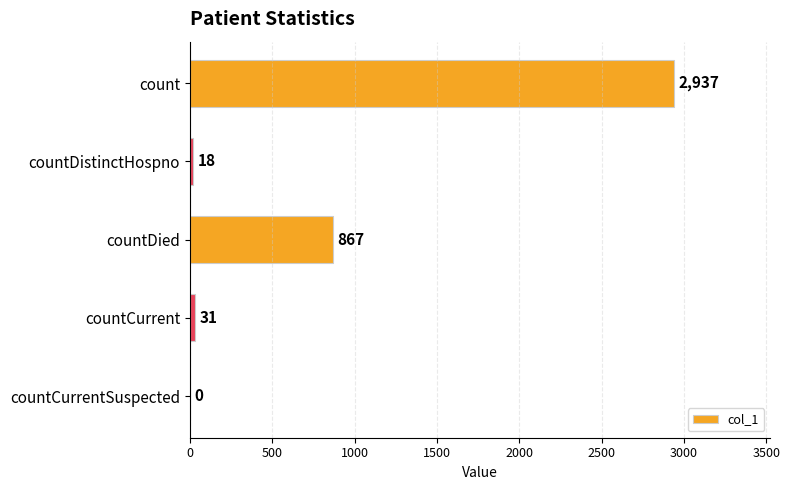

What is the sum of the values at countDistinctHospno and countDied?

885